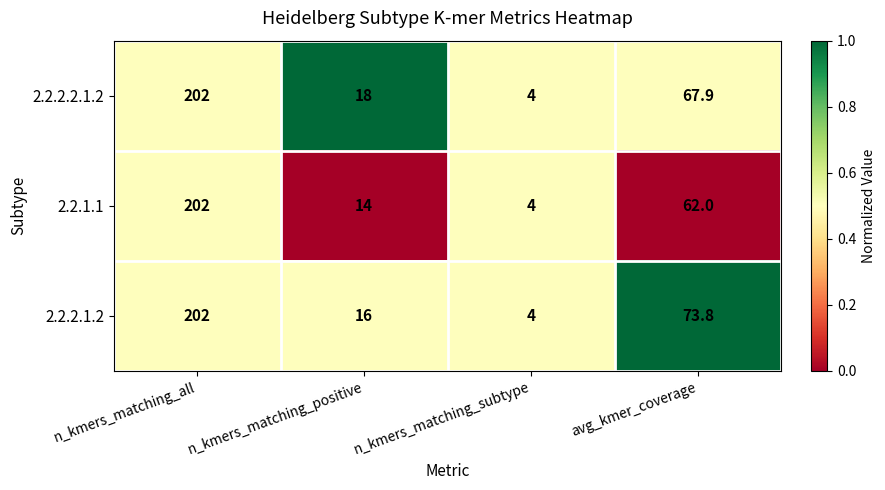

Which category has the highest value in the 2.2.2.2.1.2 series?

n_kmers_matching_all